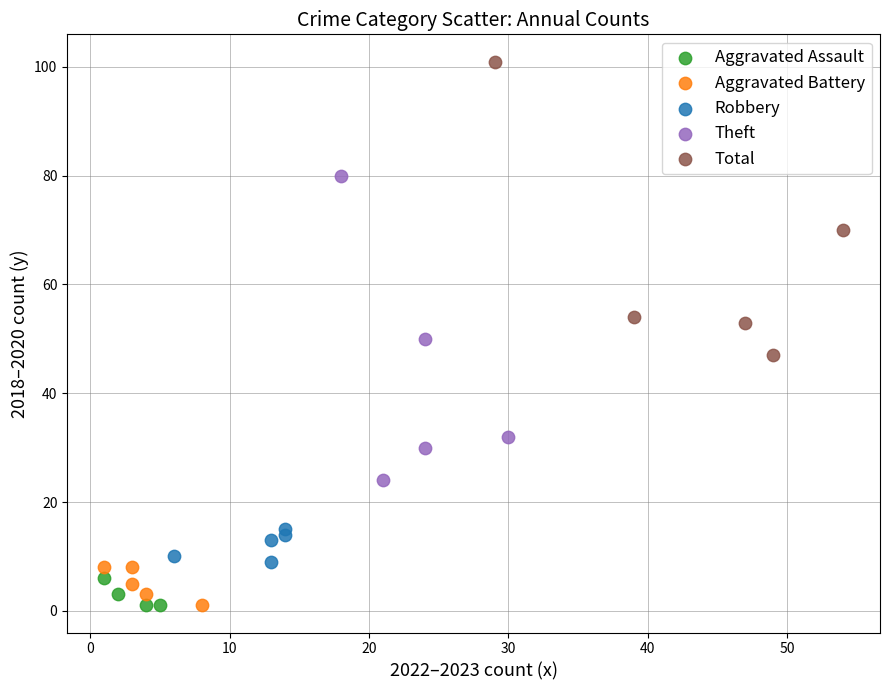

Which series contains the highest Y value?

Total